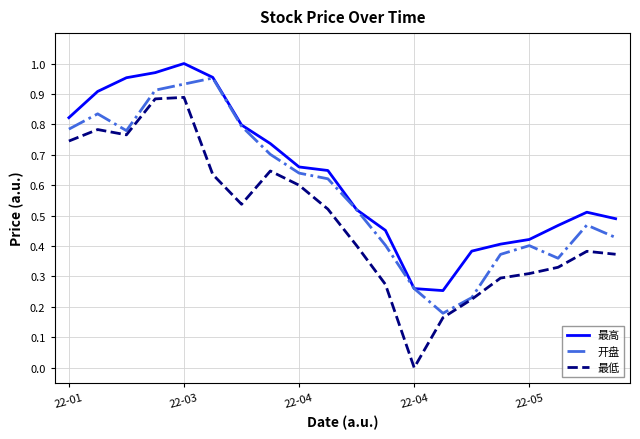

How many interior local peaks does the 开盘 series have?

4